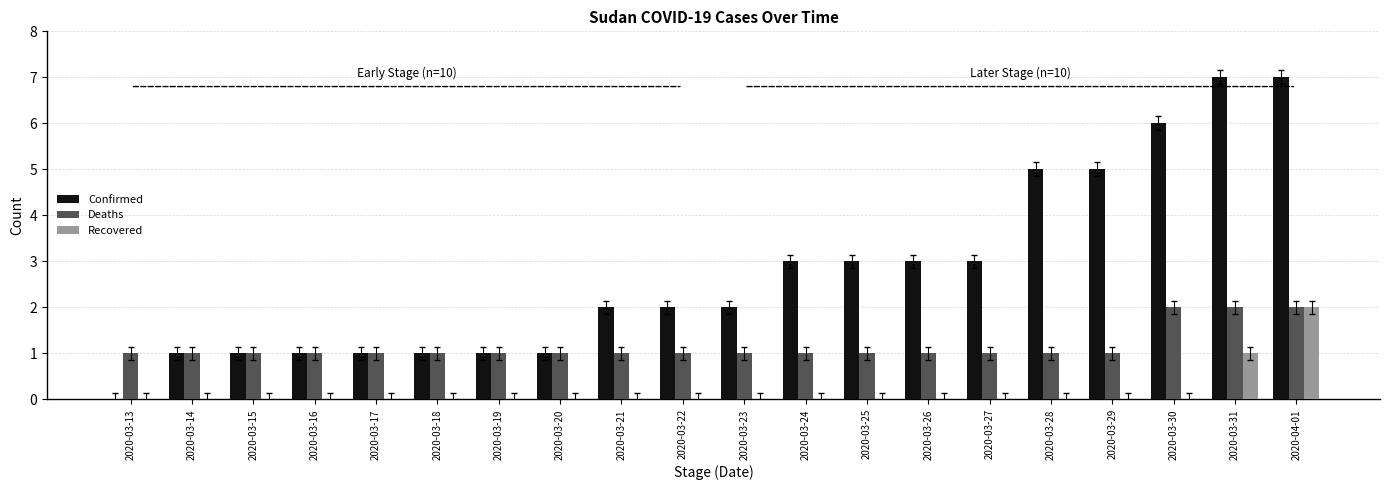

How many groups of bars are there?

20